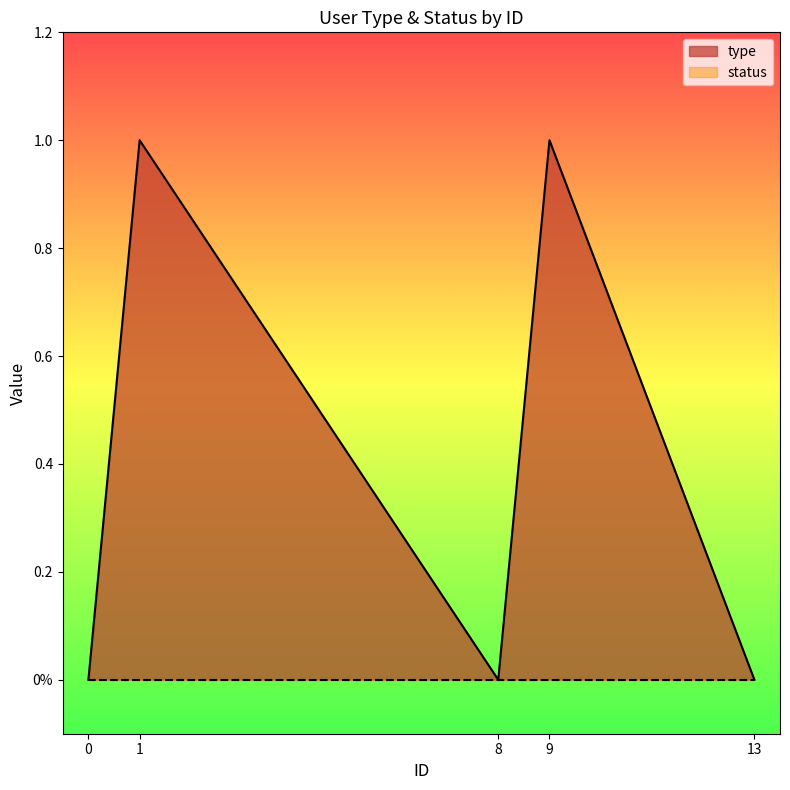

Reading left to right, transcribe all the data shown in this chart.

0	1	0	1	0